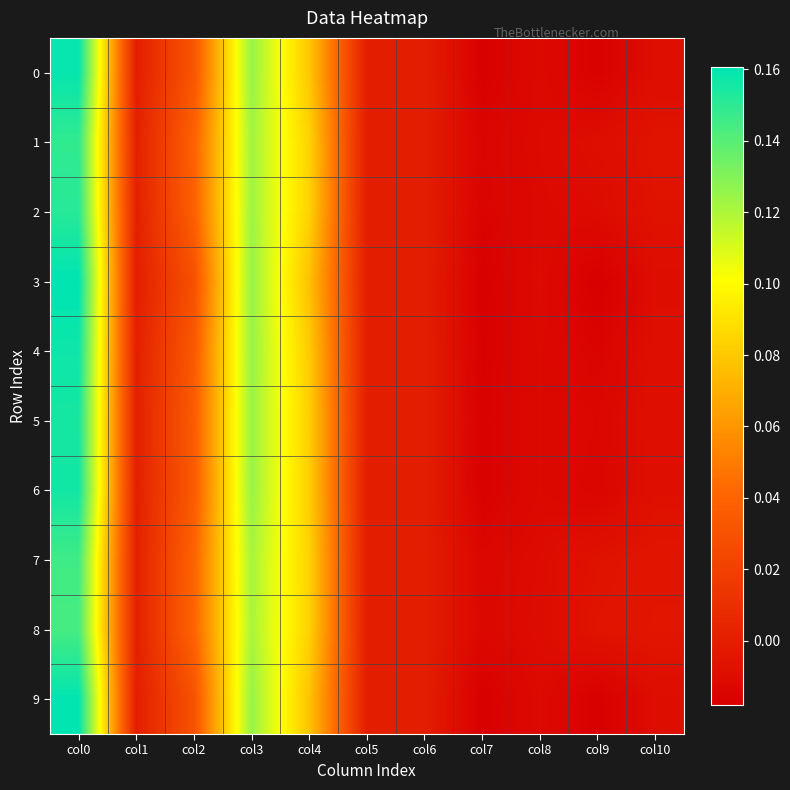

Which label corresponds to the largest value in the chart?

col0